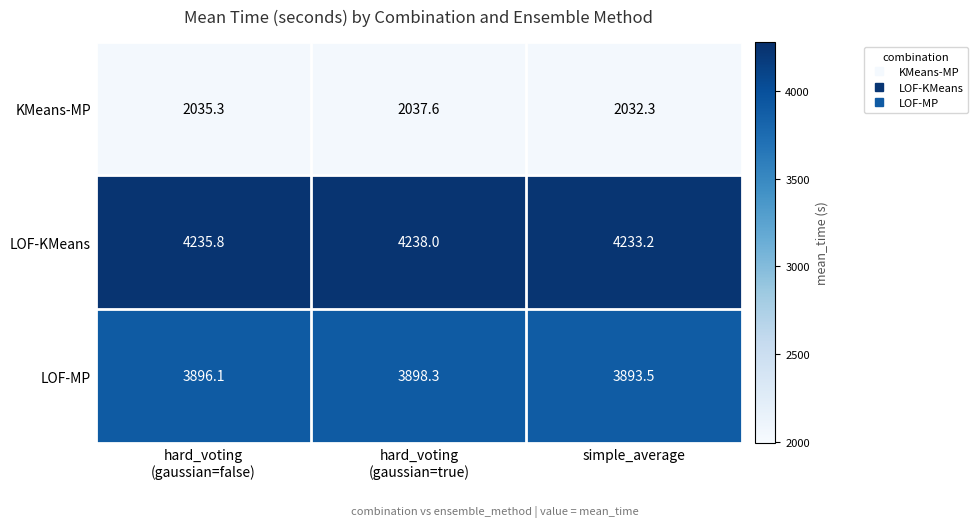

List the series in order of their peak value, lowest first.

KMeans-MP, LOF-MP, LOF-KMeans